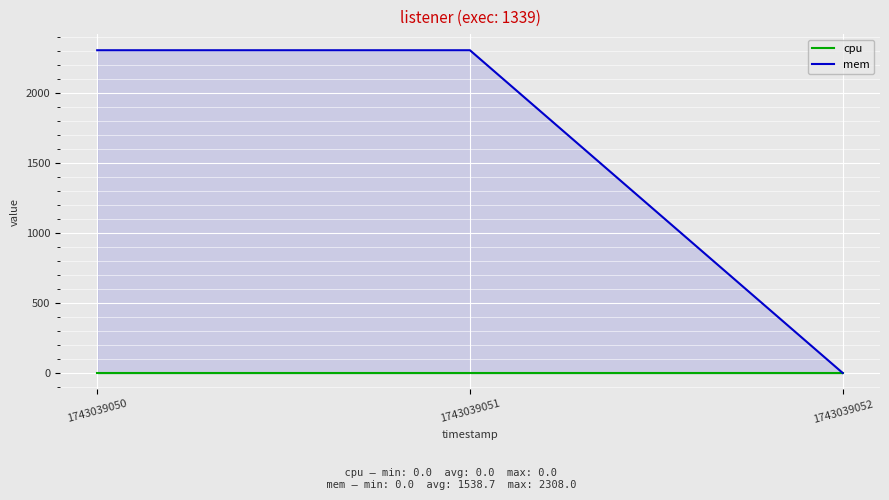

What is the greatest value displayed?

2308